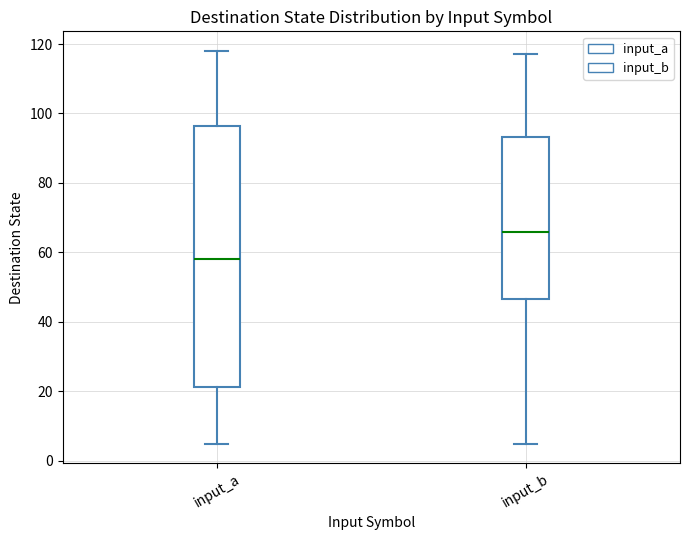

Reading left to right, transcribe this box plot: for each box, give where its median line is, the range the box spans, and where its two whiskers end, as read against the y-axis. The values are not printed on the chart, so give them approximately, as read against the axis.

input_a: median 58, box 22 to 96, whiskers 6 to 118
input_b: median 66, box 46 to 94, whiskers 6 to 118